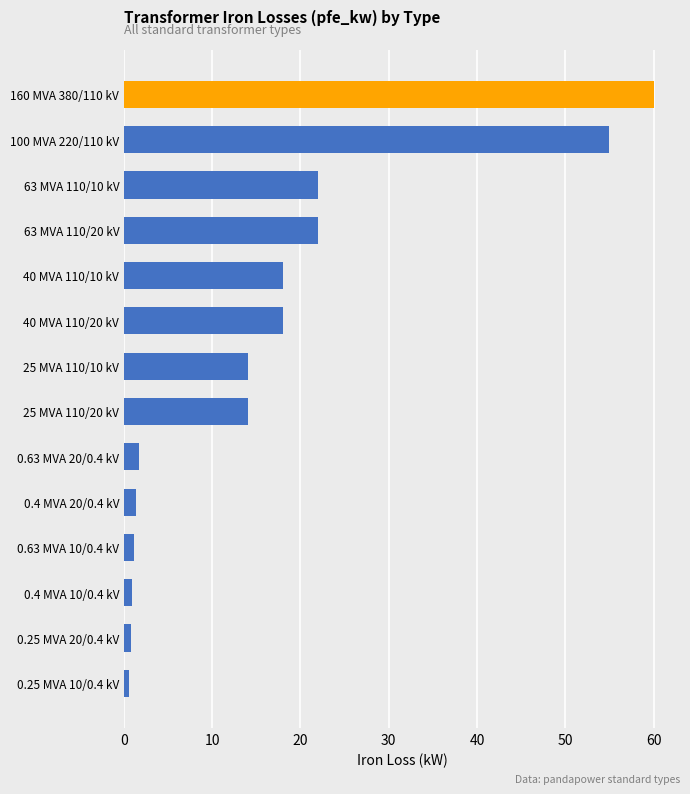

What is the sum of all values?

229.5